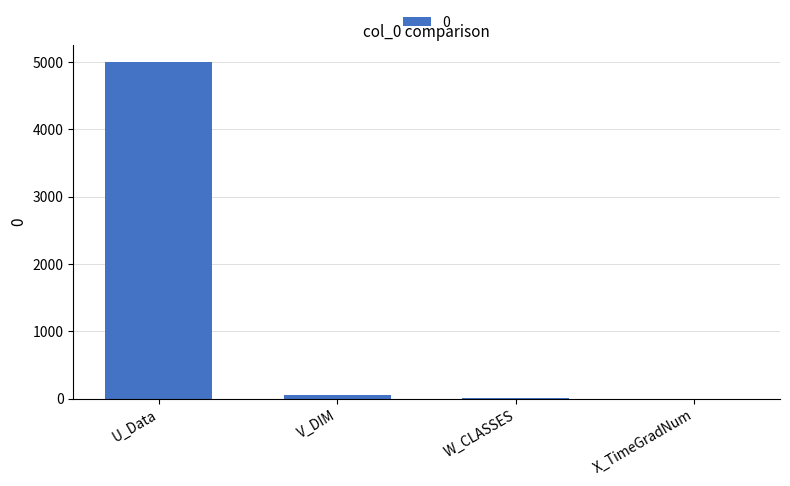

Are the bars horizontal?

No